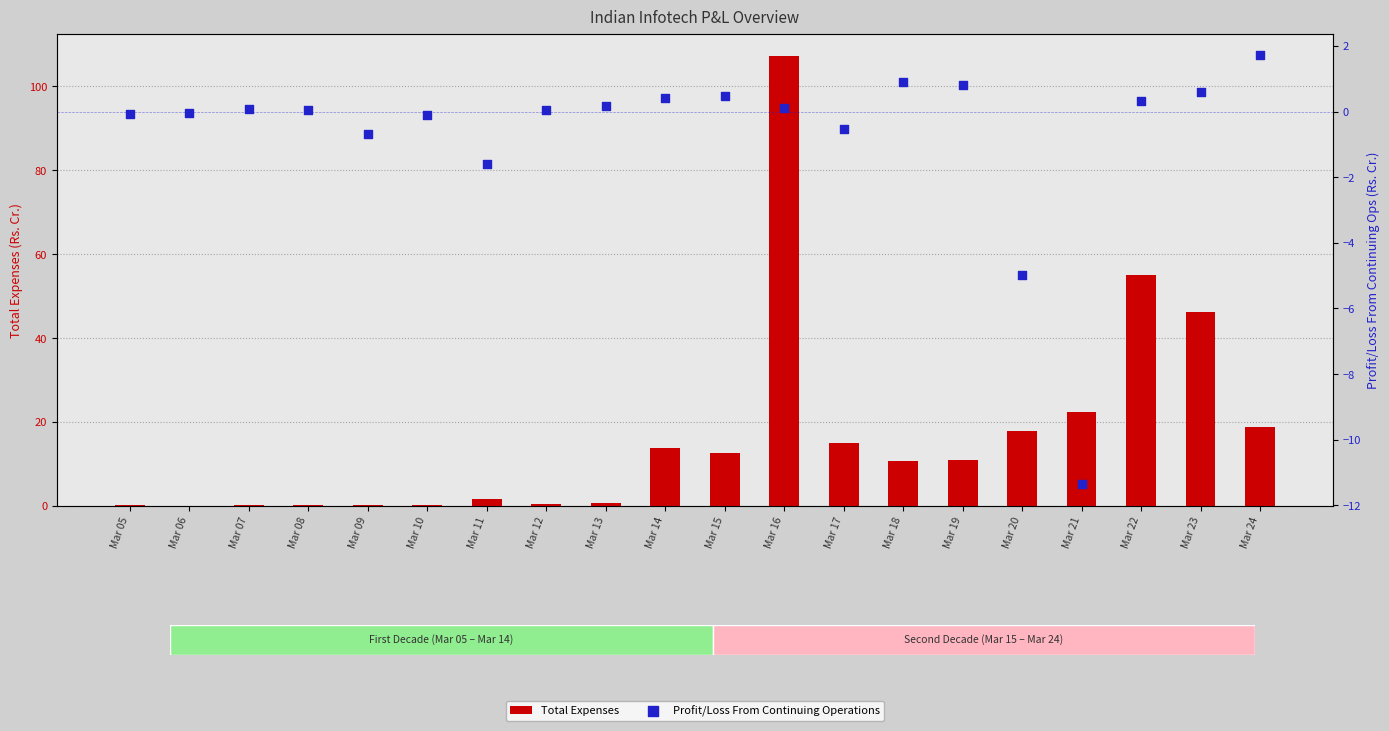

Which series reaches the minimum Y coordinate?

Profit/Loss From Continuing Operations